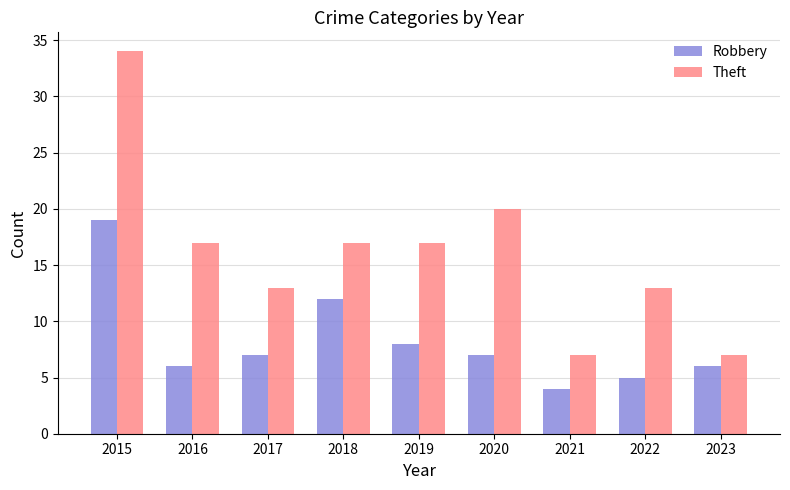

Where does the Robbery series first go above 7?

2015